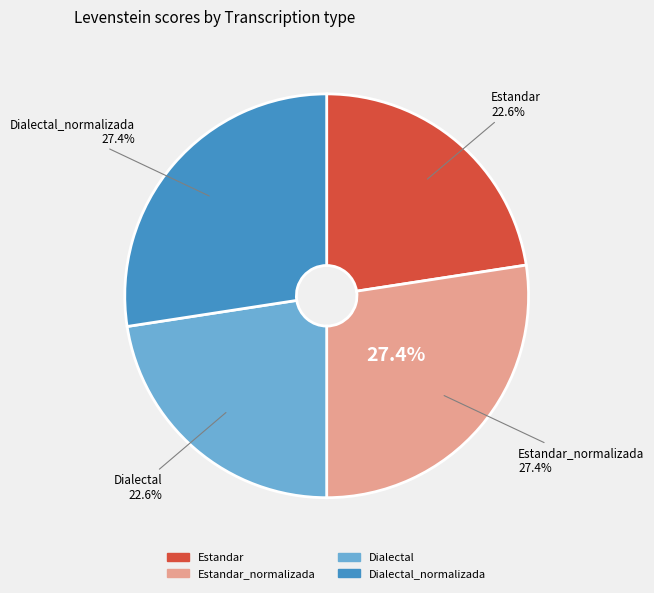

How many segments does this pie chart have?

4